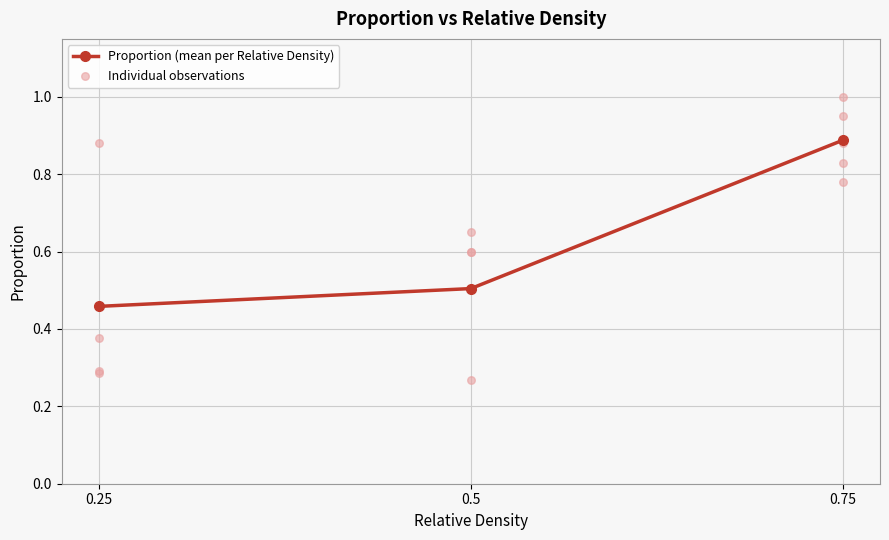

At which label does Proportion (mean per Relative Density) reach its peak?

0.75